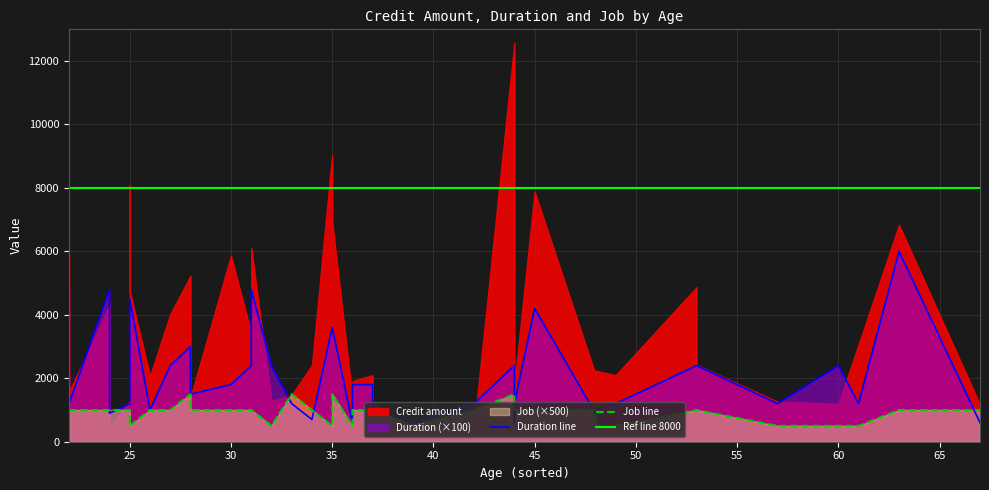

At 44, list the series in order from largest to smallest.

Credit amount, Duration, Job